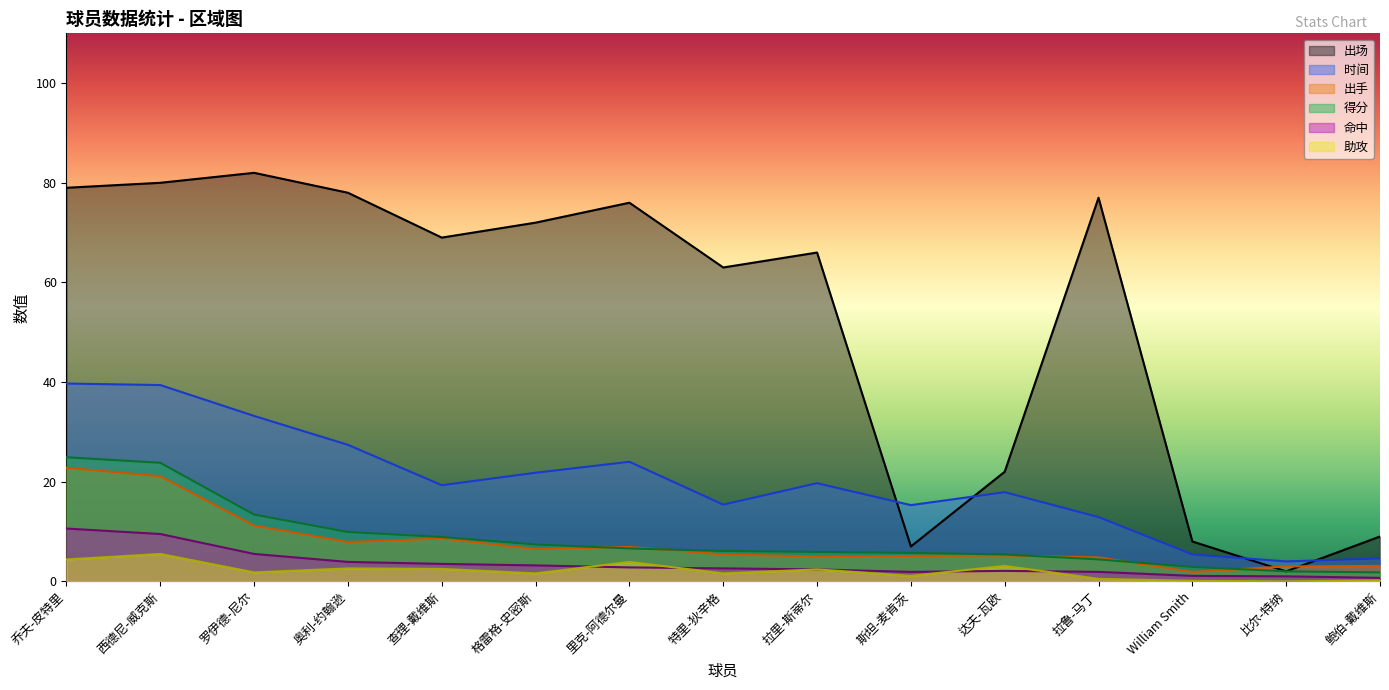

At which category is the sum across all series the highest?

乔夫-皮特里